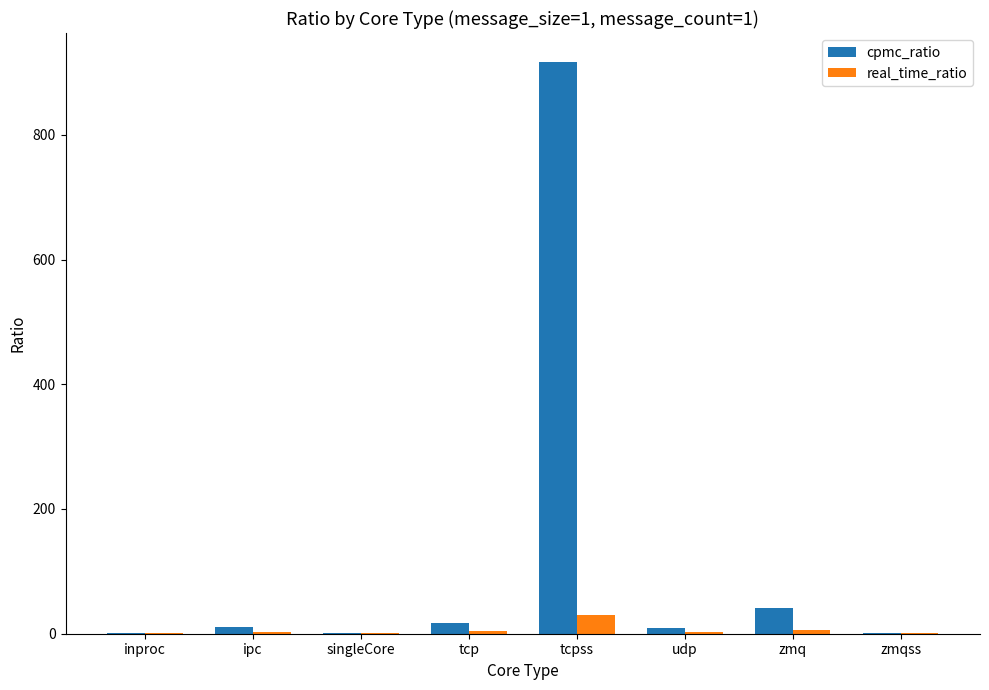

Which category has the highest value in the real_time_ratio series?

tcpss